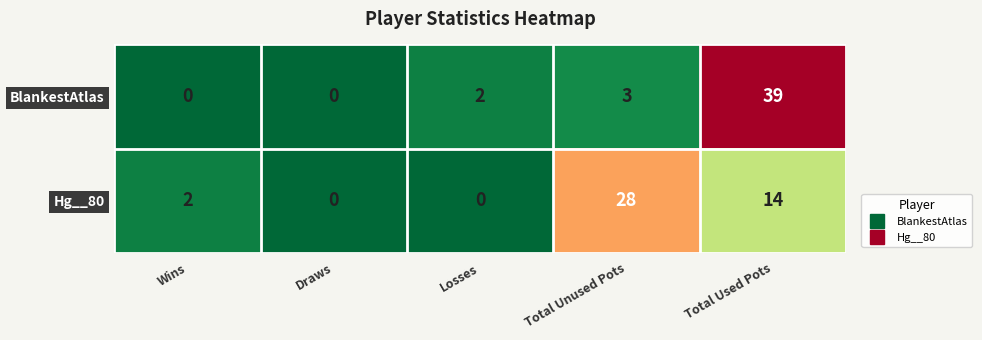

List the series in order of their peak value, highest first.

BlankestAtlas, Hg__80